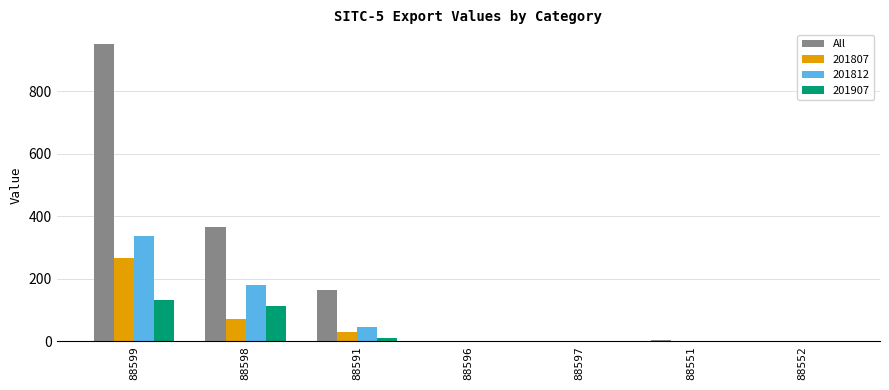

At which category does the chart reach its peak across all series?

88599